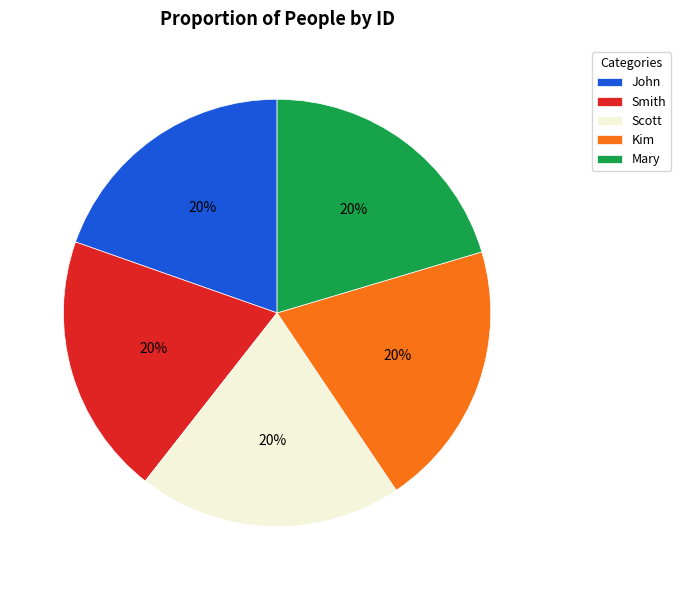

What is the ratio of the value at Smith to the value at Scott?

1.0